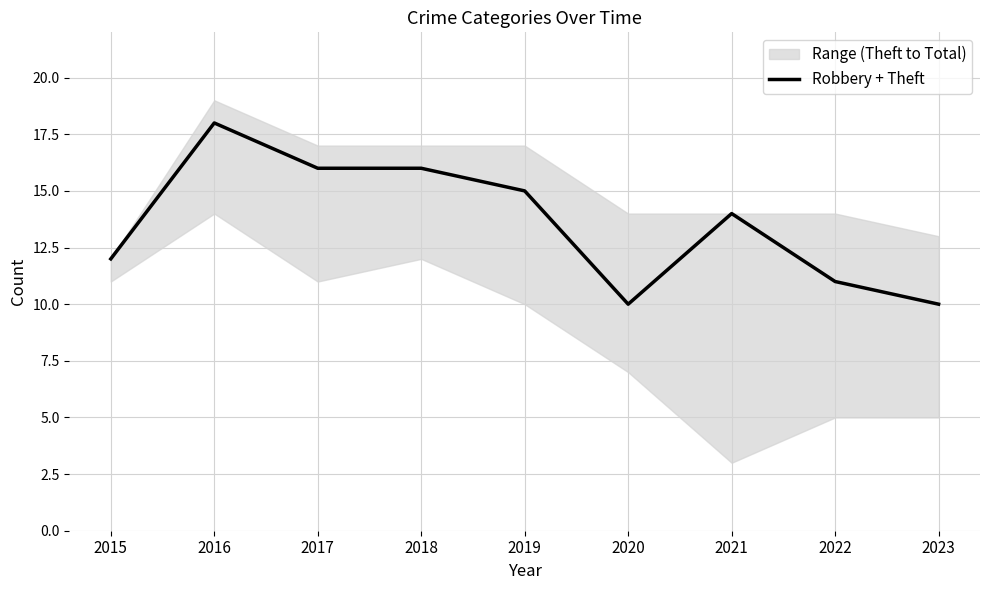

Which label corresponds to the smallest value in the chart?

2020